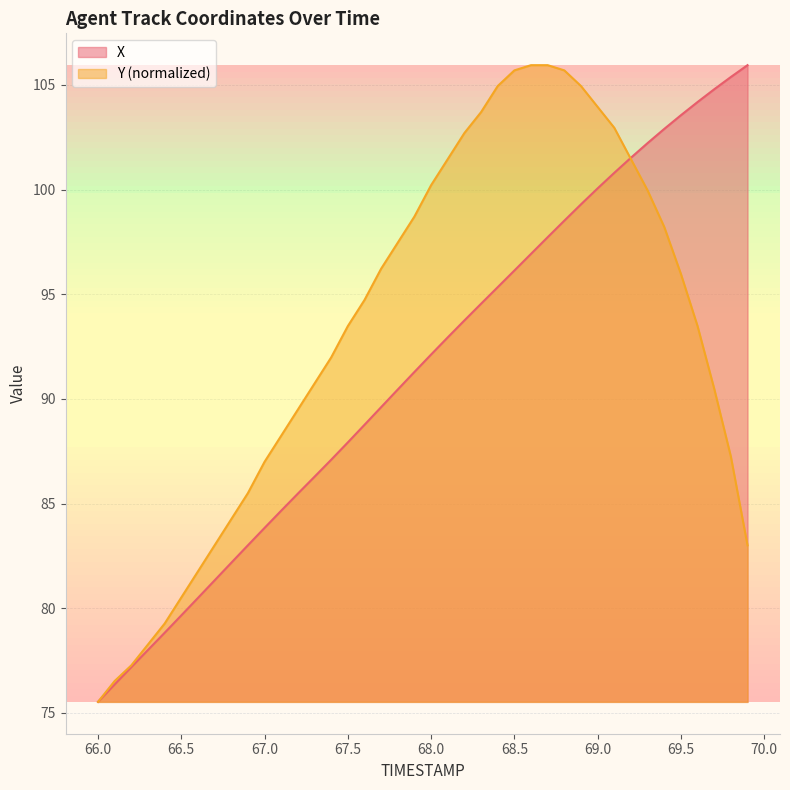

True or false: X has a value of 141.8 at 68.0.

False